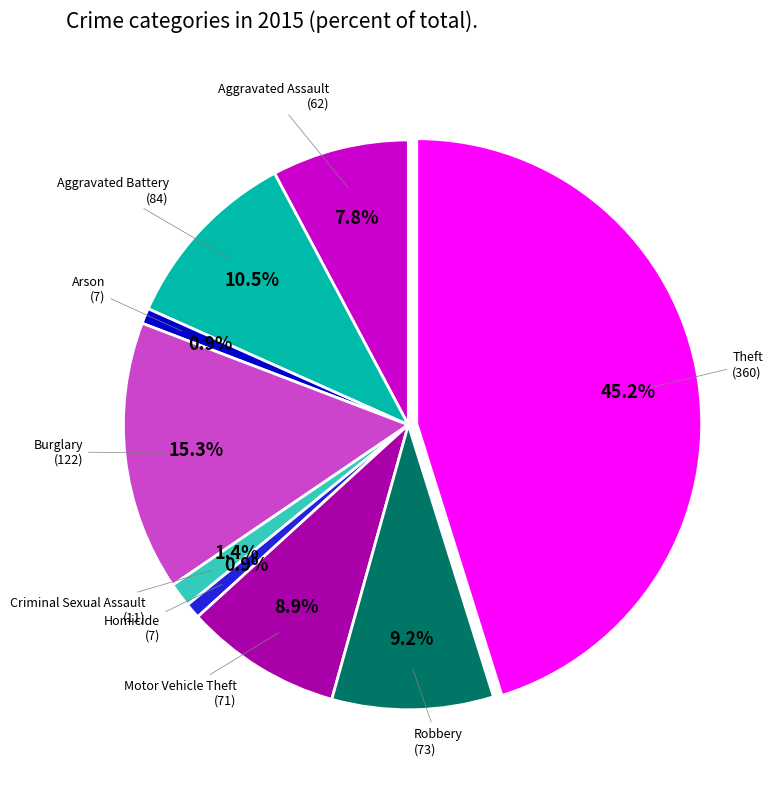

Does any single category account for the majority?

No